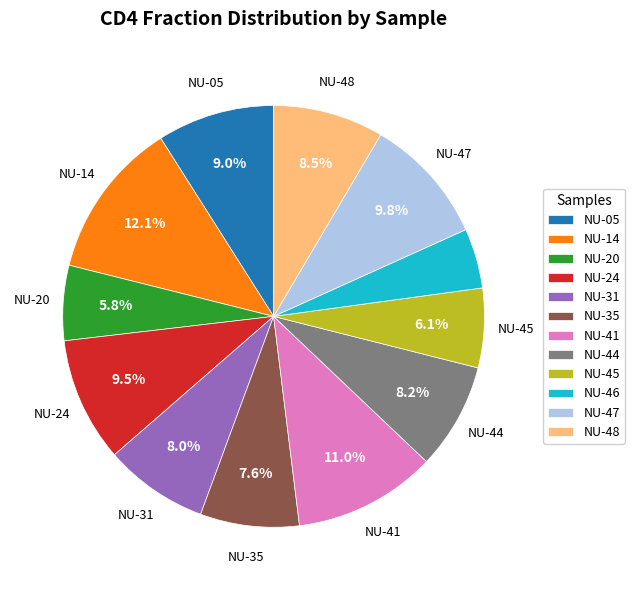

What percentage is NOT represented by NU-35?

92.4%